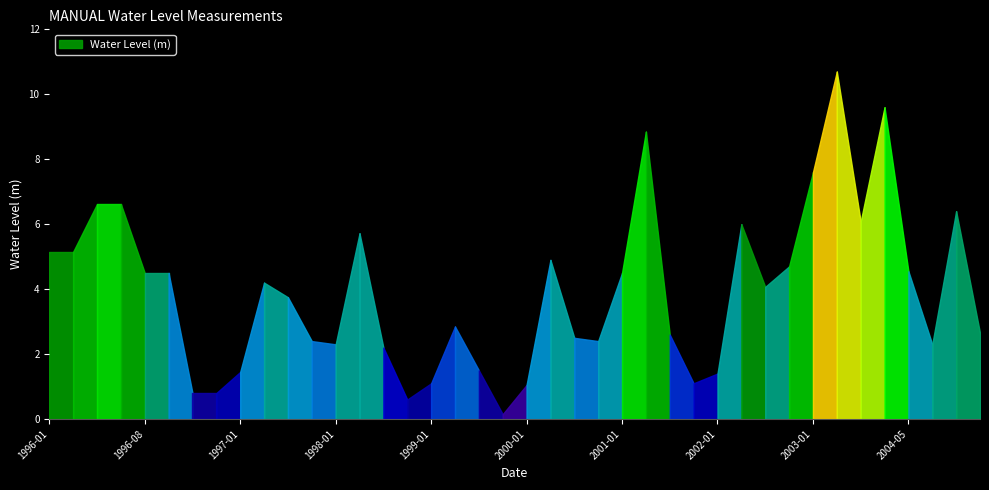

How many values are below 4?

20